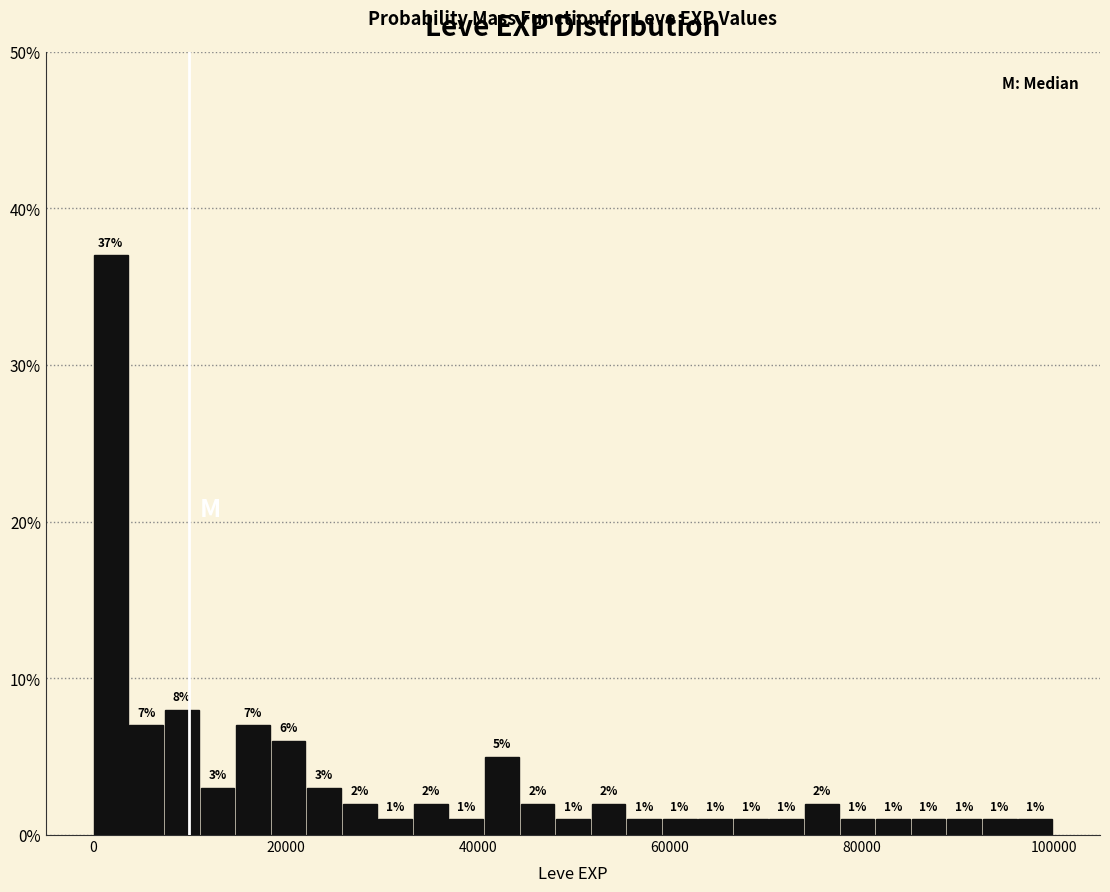

Read against the x-axis, roughly where is the centre of the tallest bar?

2000